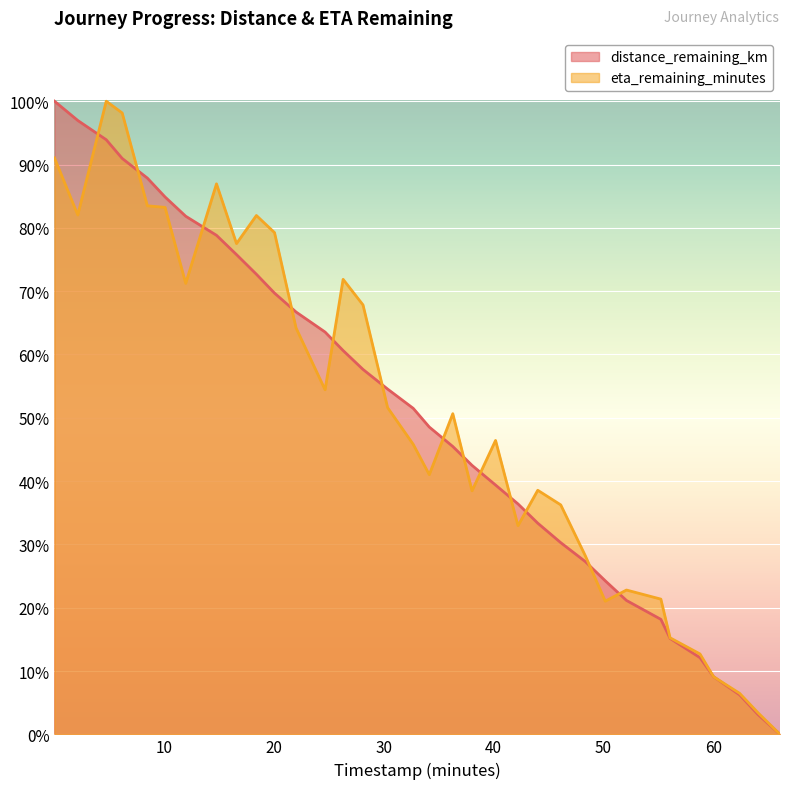

Which series has the largest range (max minus min)?

distance_remaining_km